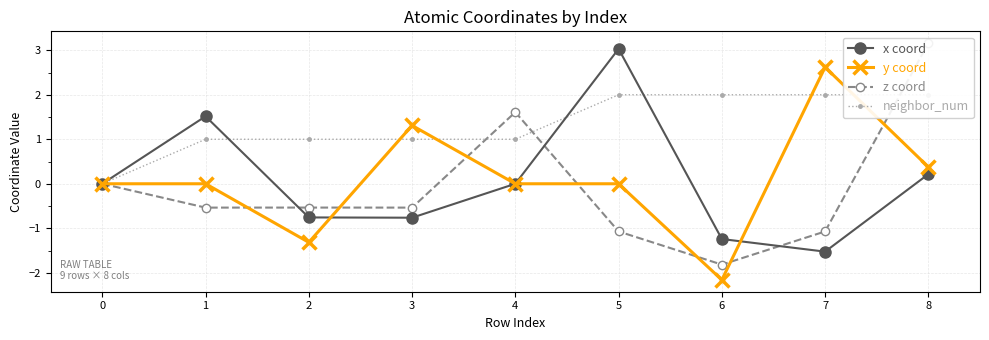

At which label does y coord reach its peak?

7